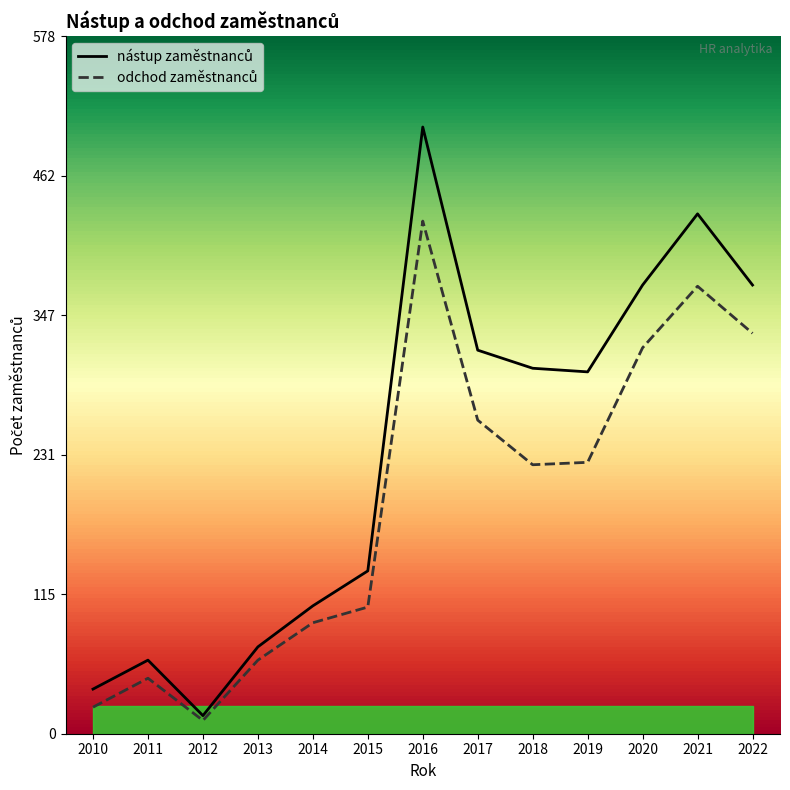

What is the sum of the nástup zaměstnanců values at 2015 and 2018?

438